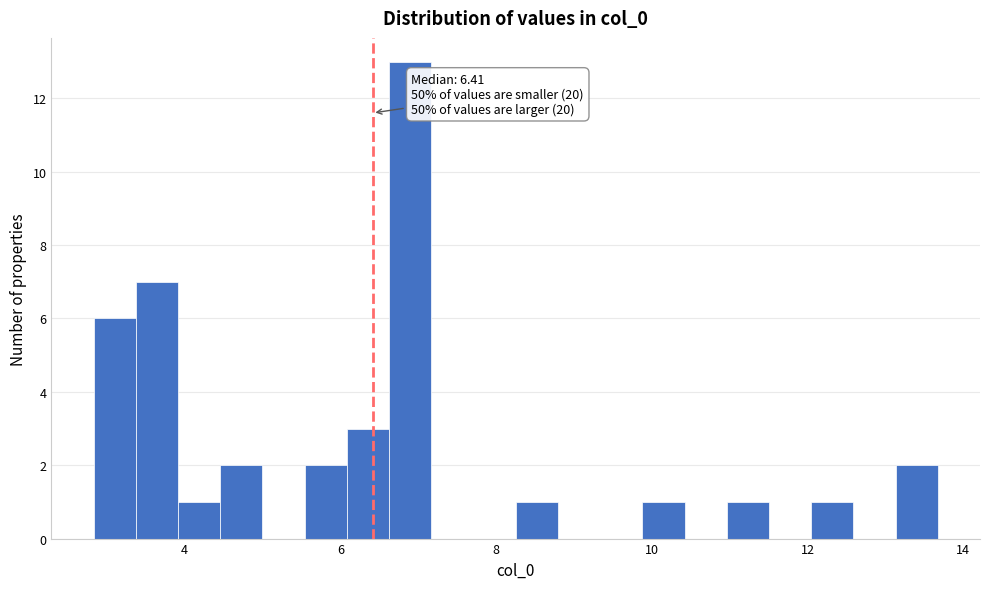

Around what value on the x-axis is the tallest bar? Give the approximate position of its centre, as read against the axis.

6.8